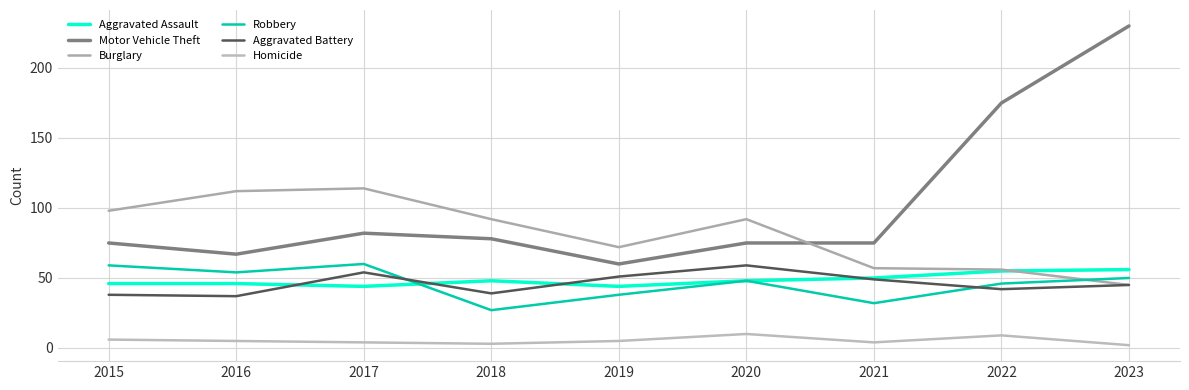

The Aggravated Battery series shows 59 at 2020. True or false?

True